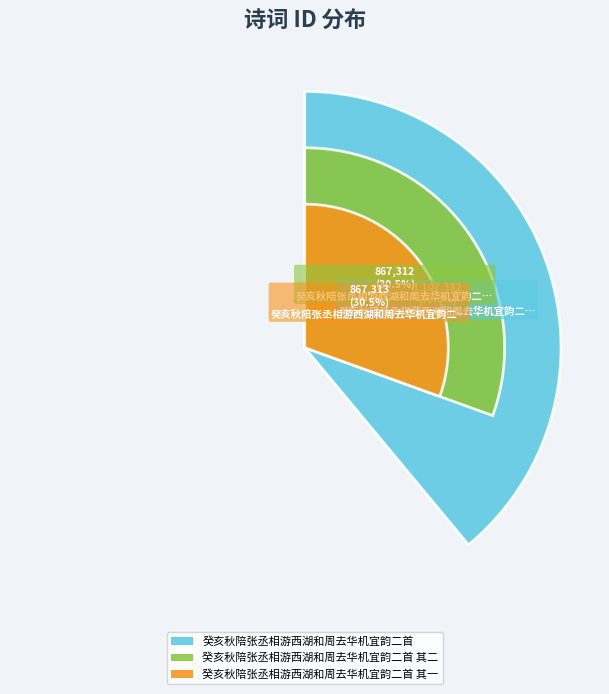

Is there a majority slice in this chart?

No